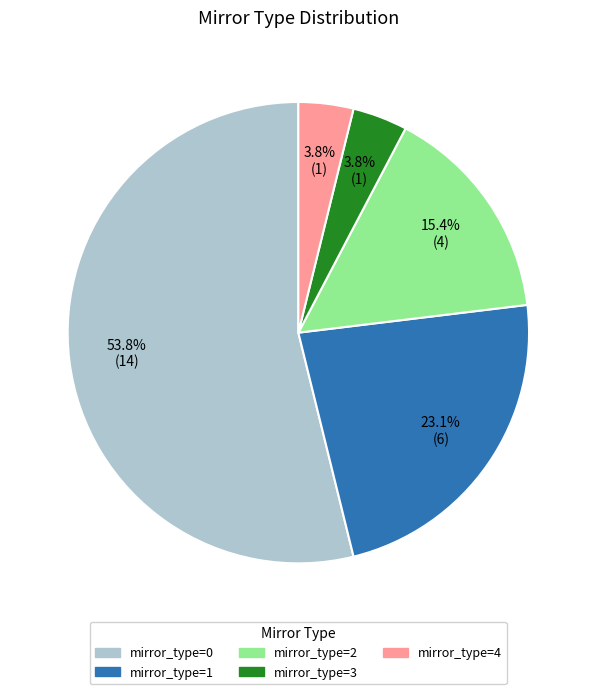

Is there any slice that represents more than half of the pie?

Yes